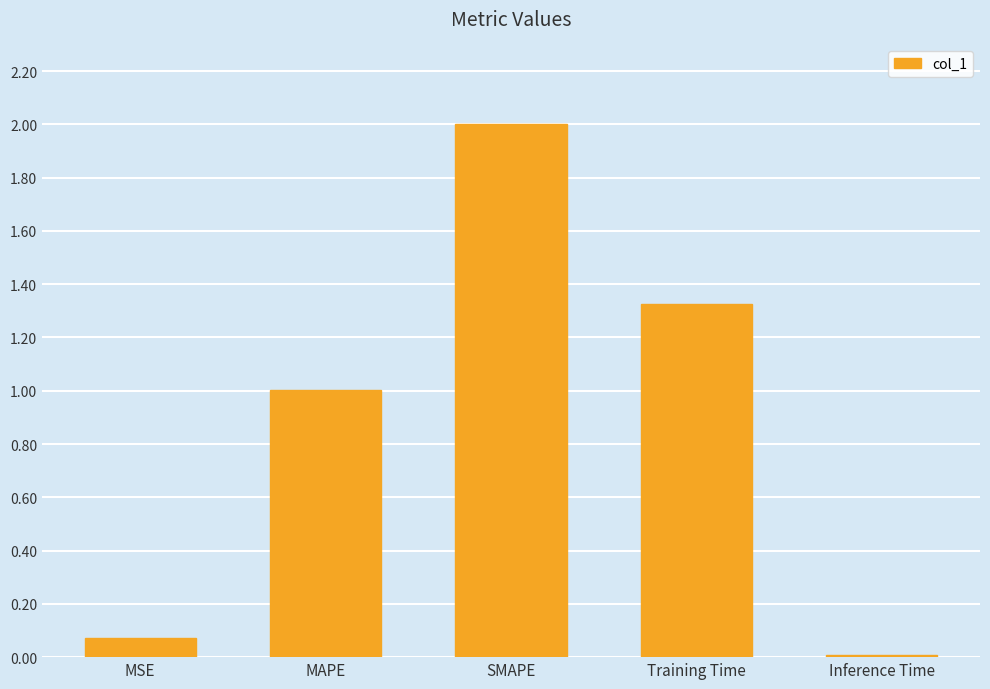

What is the label of the 3rd bar from the left?

SMAPE